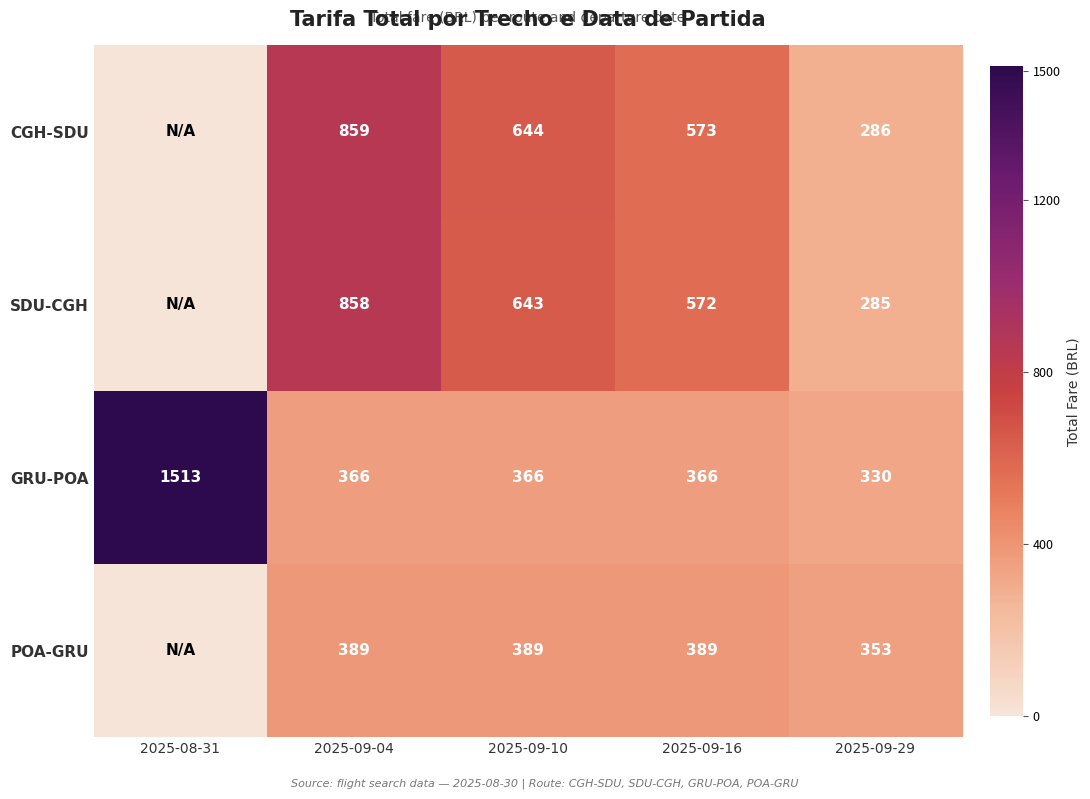

What is the difference between the SDU-CGH values at 2025-09-04 and 2025-09-16?

286